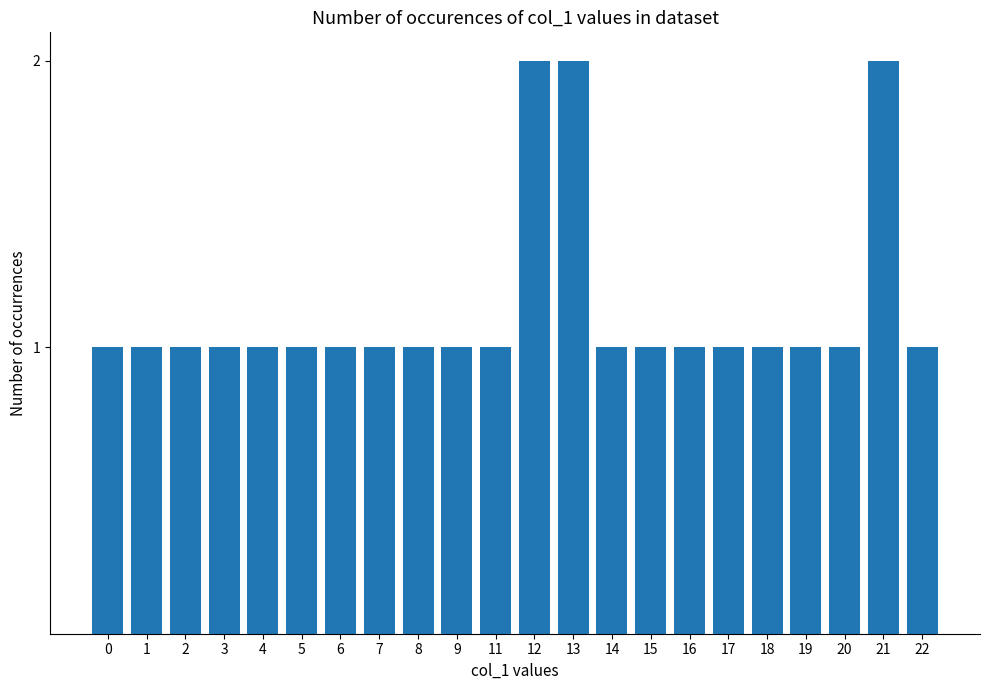

What is the value of the 15th bar from the left?

1